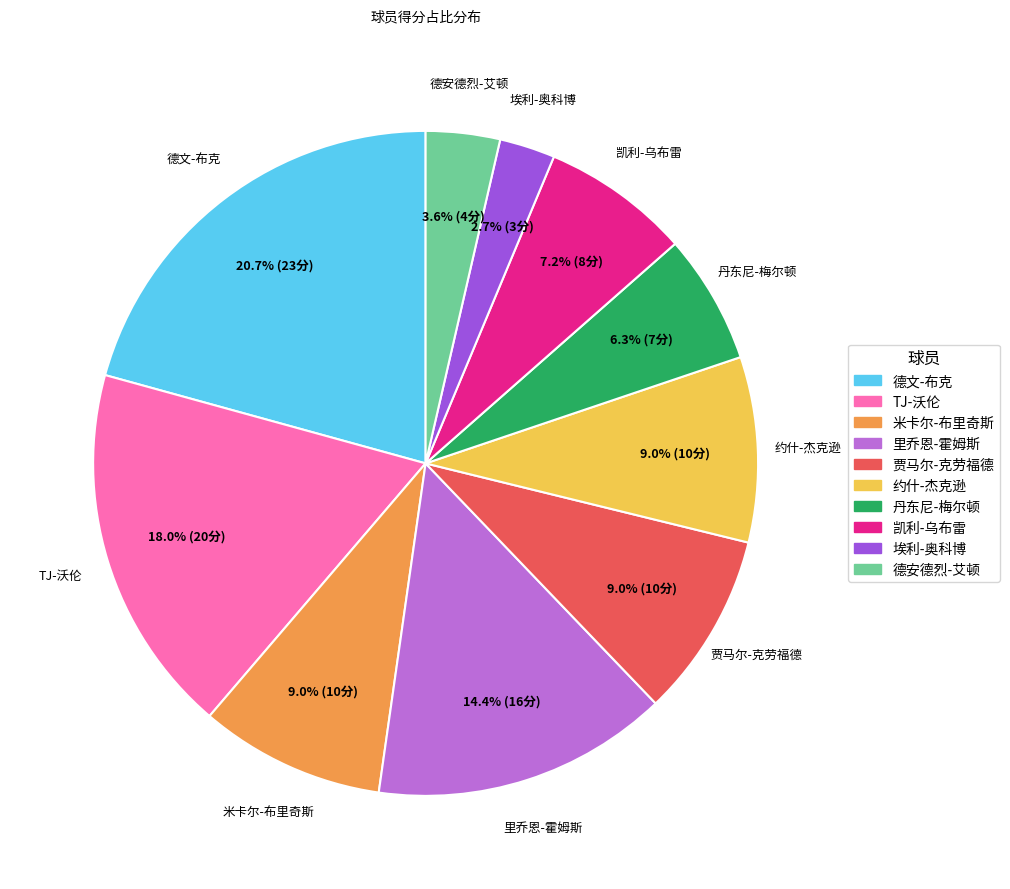

To the nearest percent, what is the combined percentage of 里乔恩-霍姆斯 and 约什-杰克逊?

23%